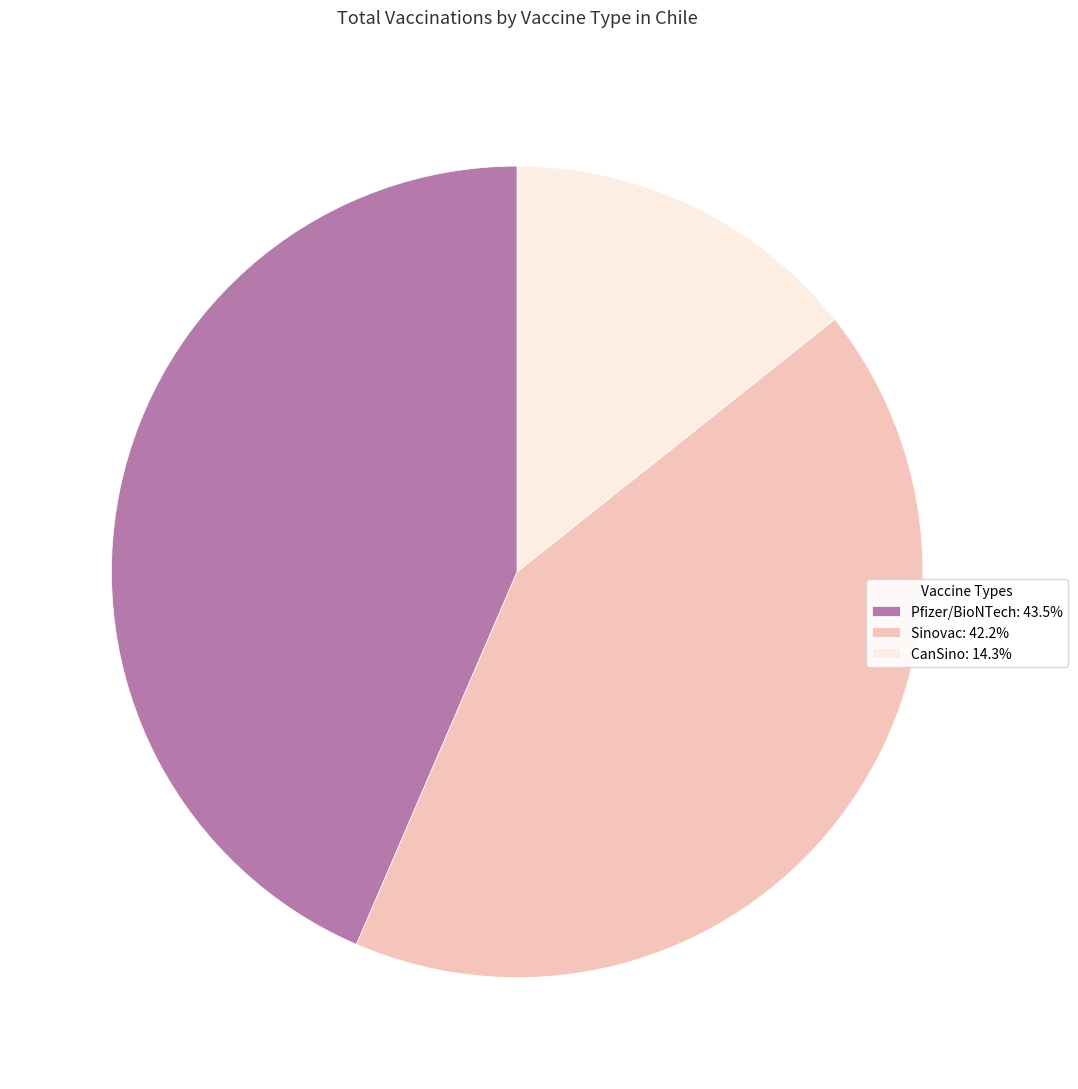

Do Sinovac and CanSino together represent more than half of the pie?

Yes